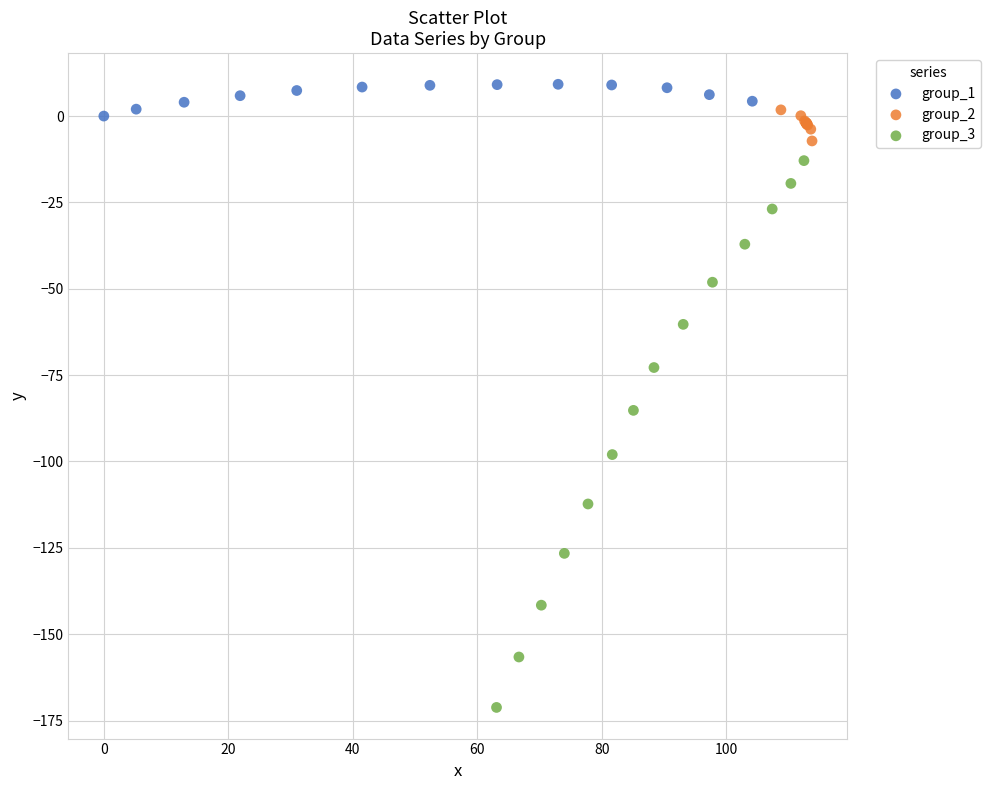

What are all the series names shown in the legend?

group_1, group_2, group_3